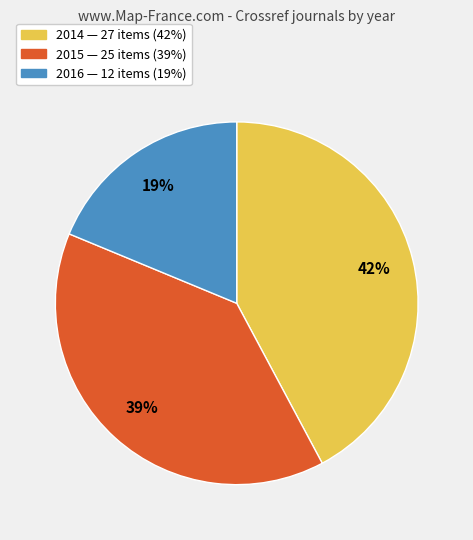

How many slices are in this pie chart?

3